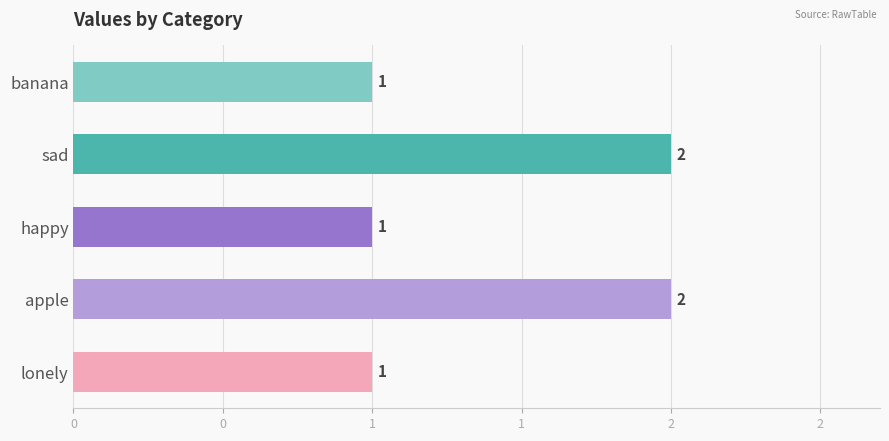

How many values exceed 1?

2